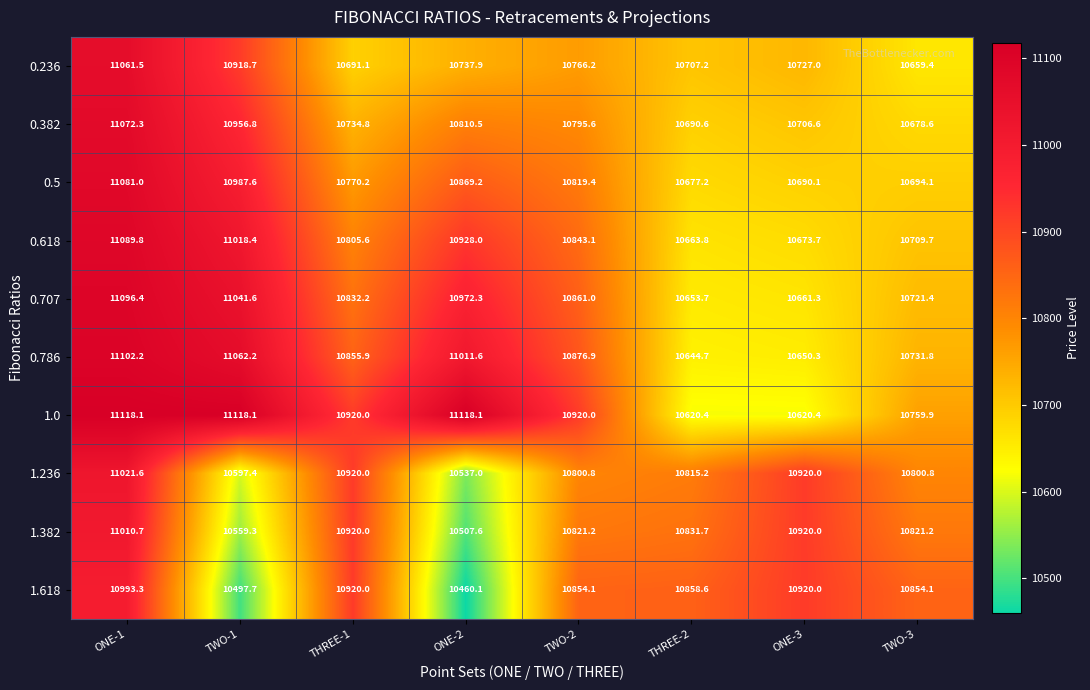

What is the difference between the maximum and minimum values in the 0.707 series?

442.7